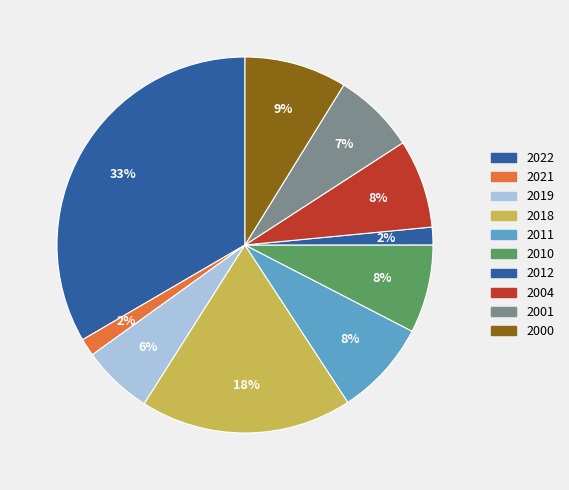

Is the sum of 2001 and 2012 greater than half?

No